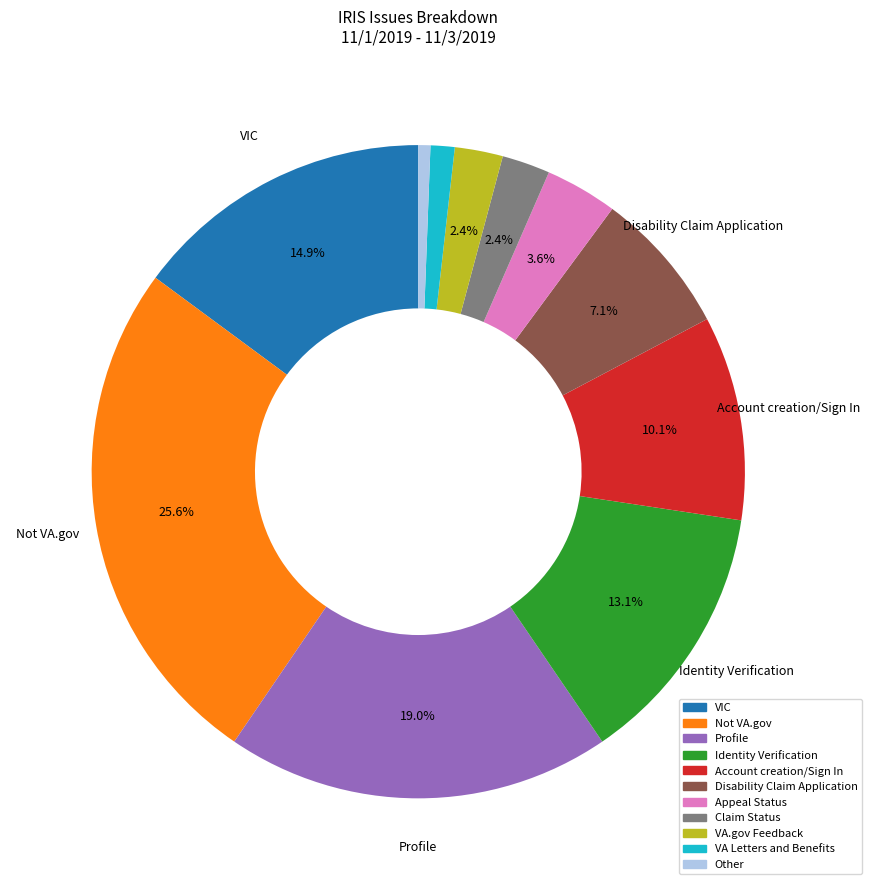

How many slices are in this pie chart?

11